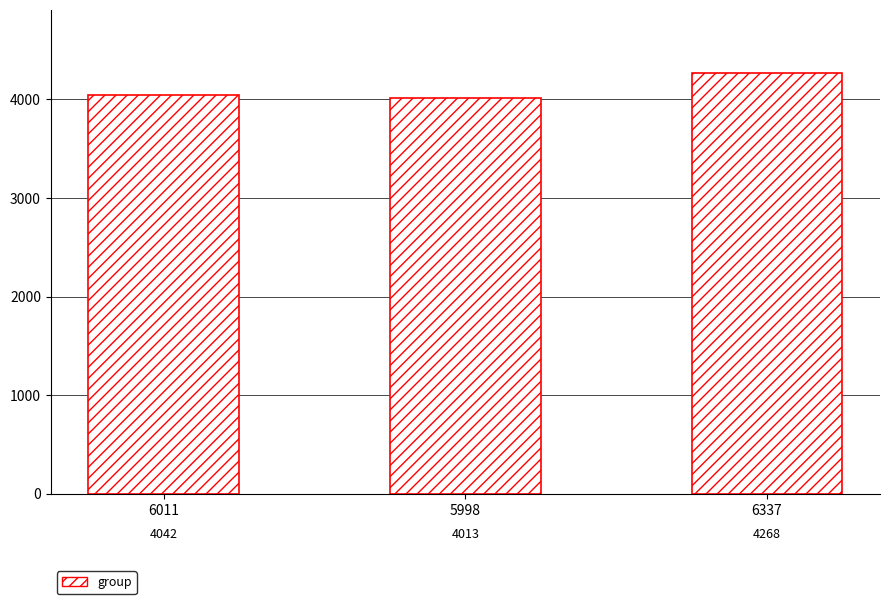

What is the label of the 2nd bar from the left?

5998